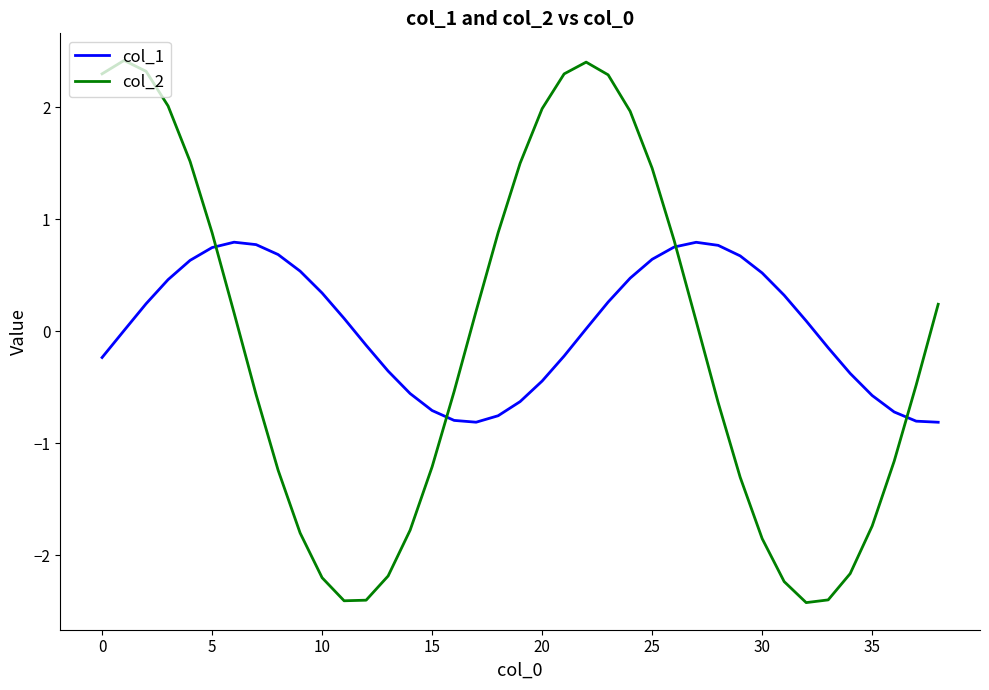

After their last crossing, which series has the higher values: col_2 or col_1?

col_2